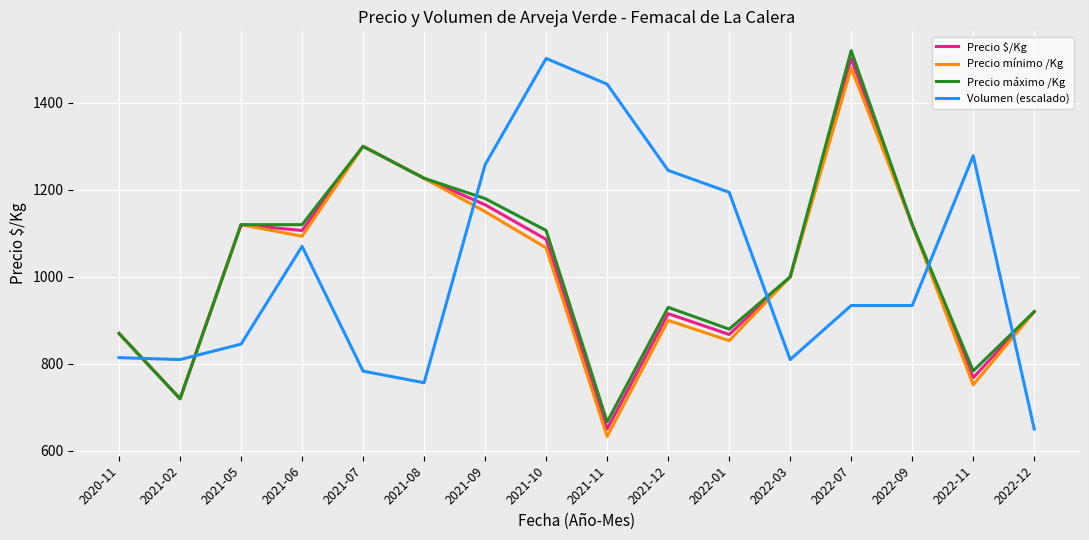

Where is Precio $/Kg nearest to the value 1076?

2021-10